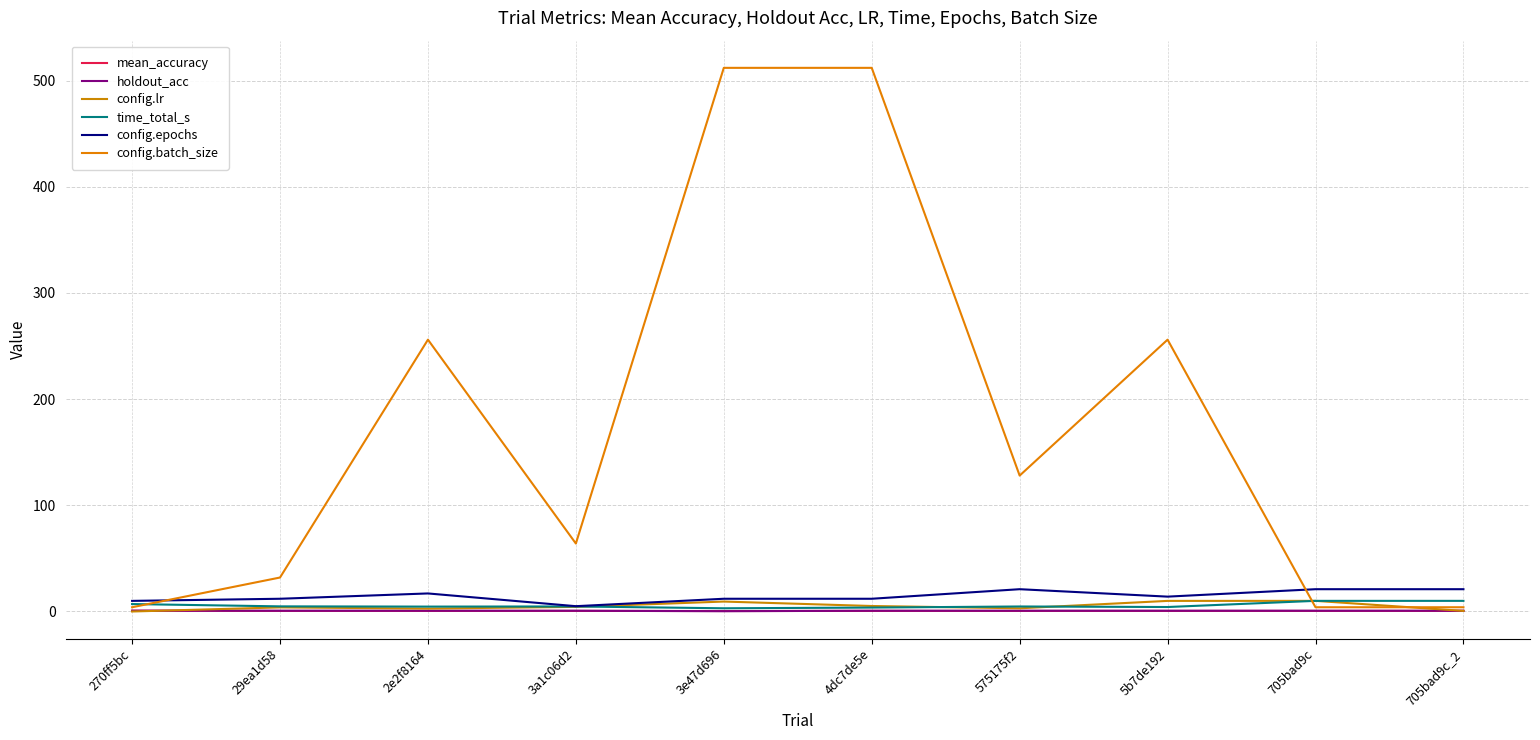

What position from the right is 270ff5bc?

10